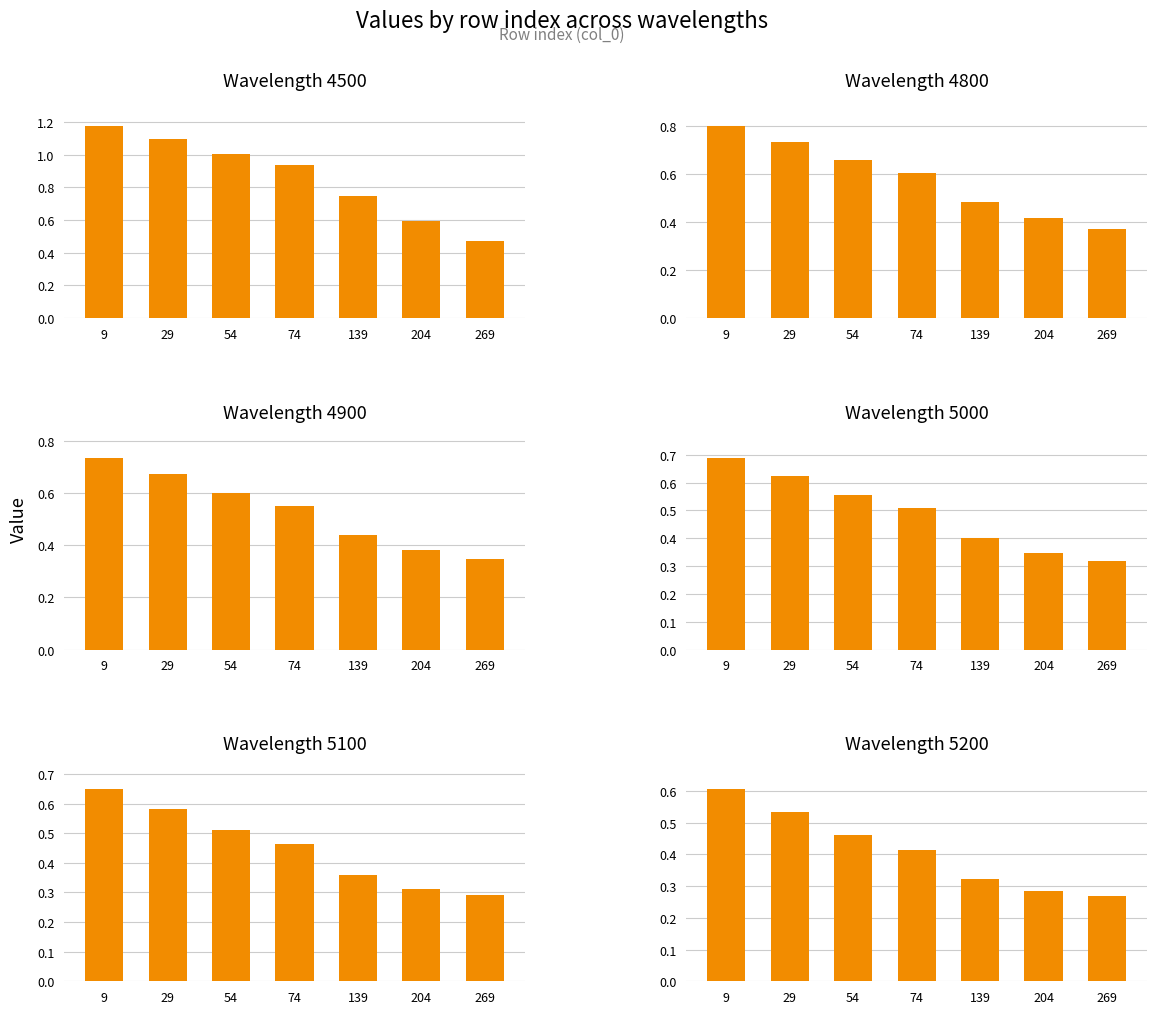

Which label corresponds to the smallest value in the chart?

269